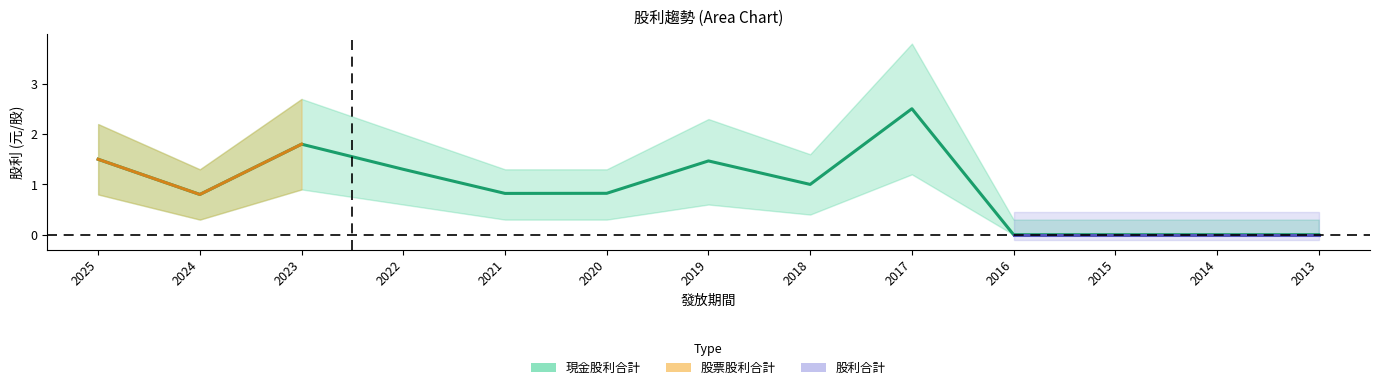

Is the value of 股票股利合計 at 2024 greater than the value of 現金股利合計 at 2025?

No